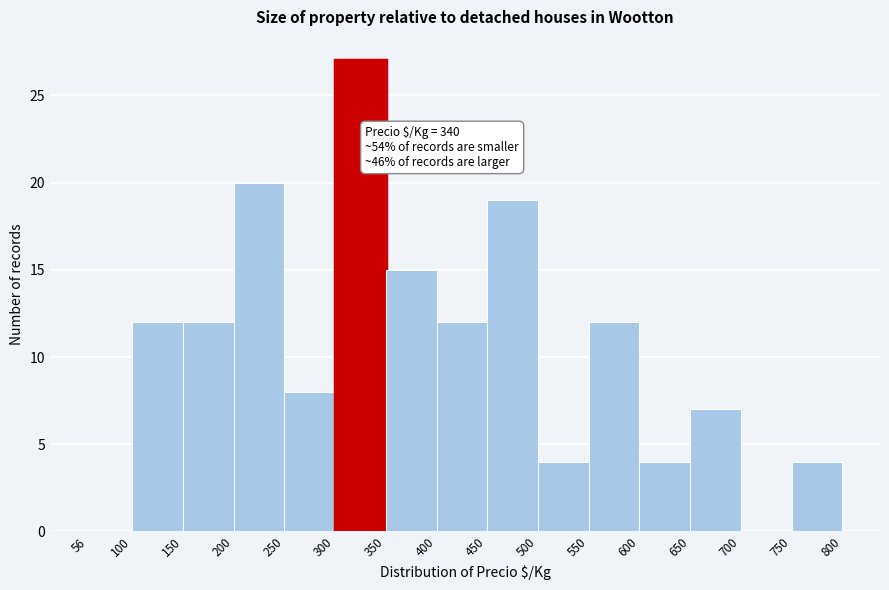

Over which range of the x-axis is the bar tallest?

300 to 350